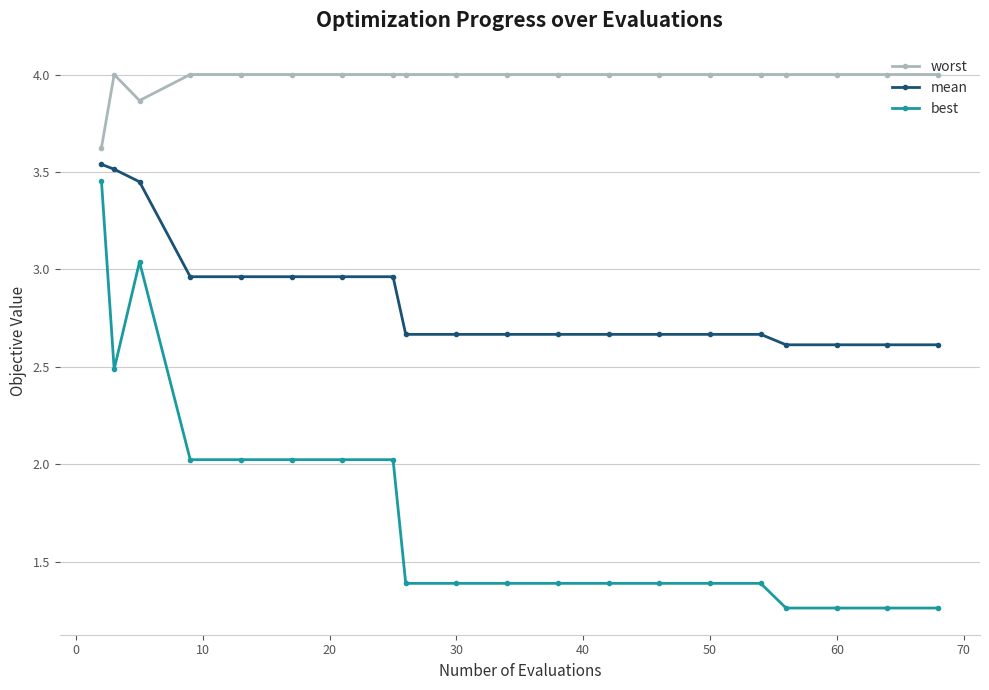

What is the difference between the maximum and minimum values in the mean series?

0.9